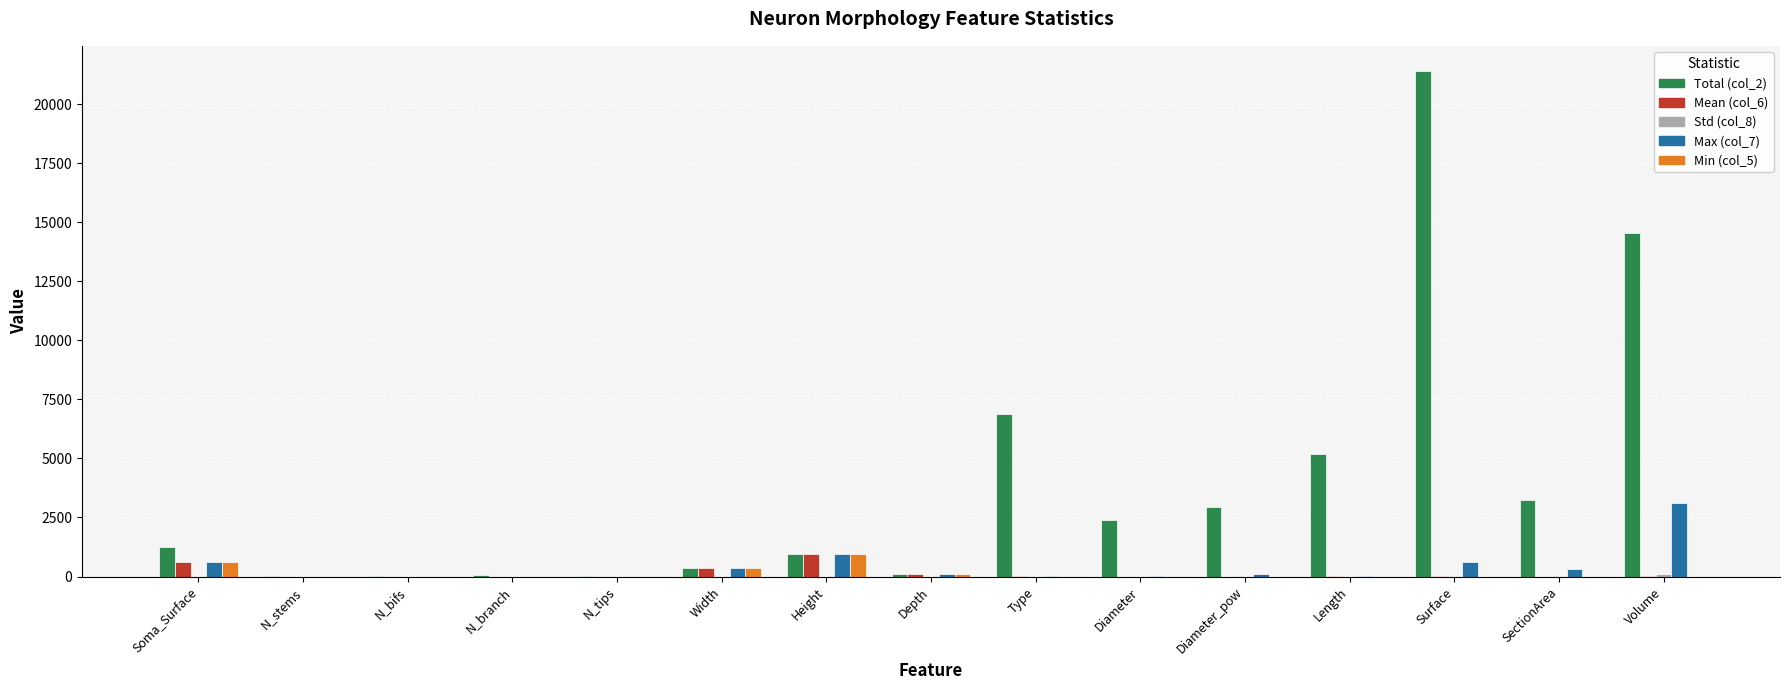

What is the maximum value shown in the chart?

21392.6